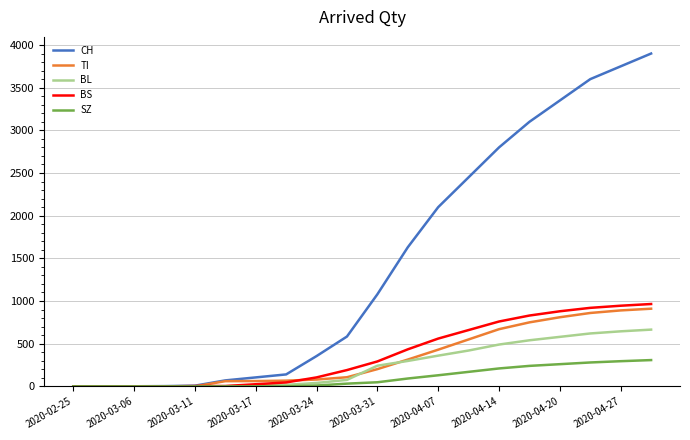

Which series has the largest range (max minus min)?

CH